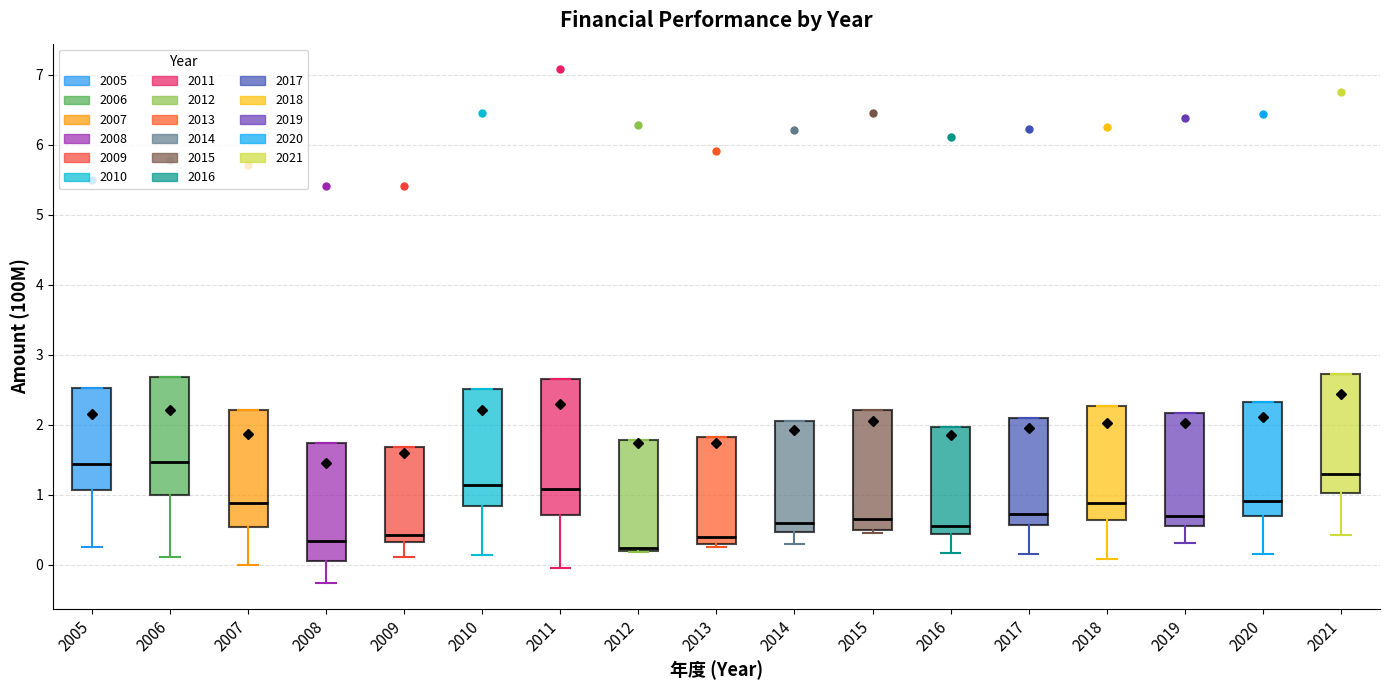

Comparing the boxes themselves (not the whiskers), which one is the tallest?

2011